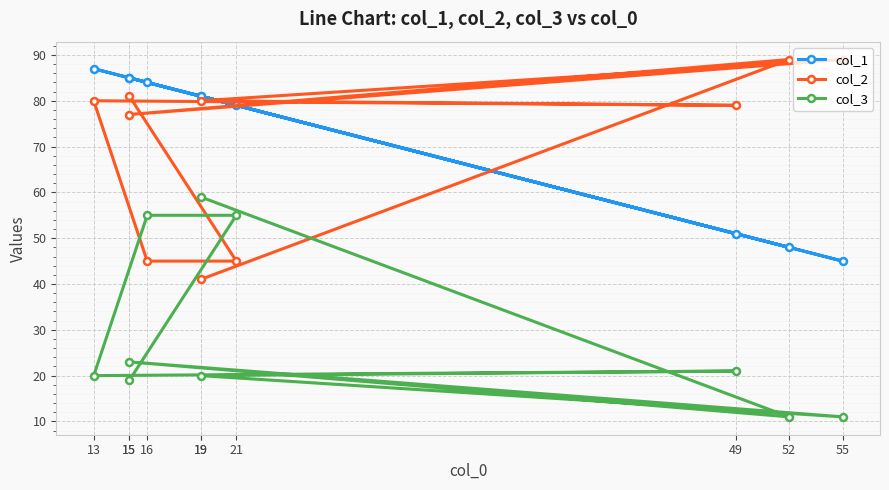

What is the spread (max minus min) of values at 15?

62